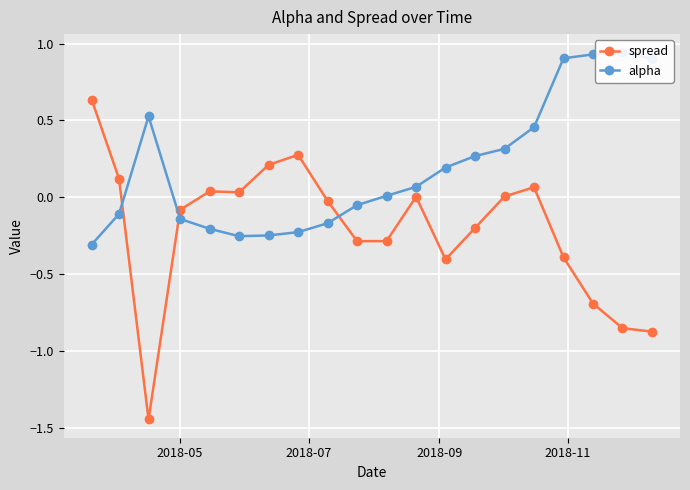

In spread, how many points are lower than both neighbors (excluding endpoints)?

4